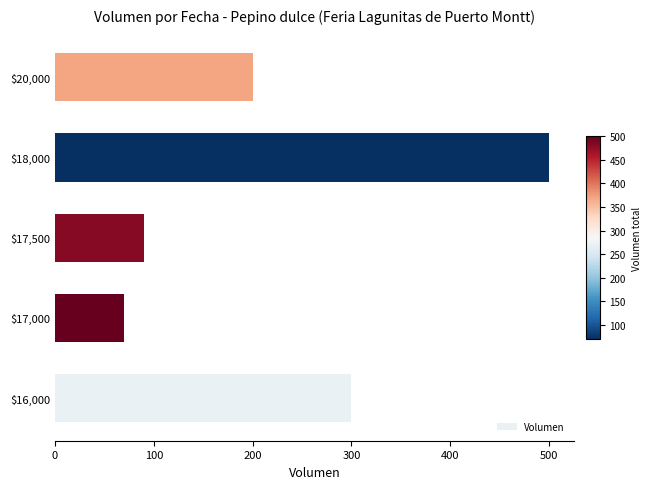

Read the value at $20,000.

200